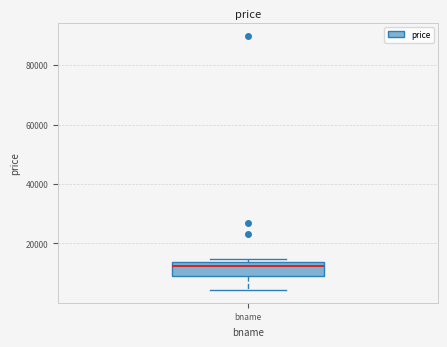

Where is the upper edge of the box for bname on the y-axis? The values are not printed on the chart, so give them approximately, as read against the axis.

14000